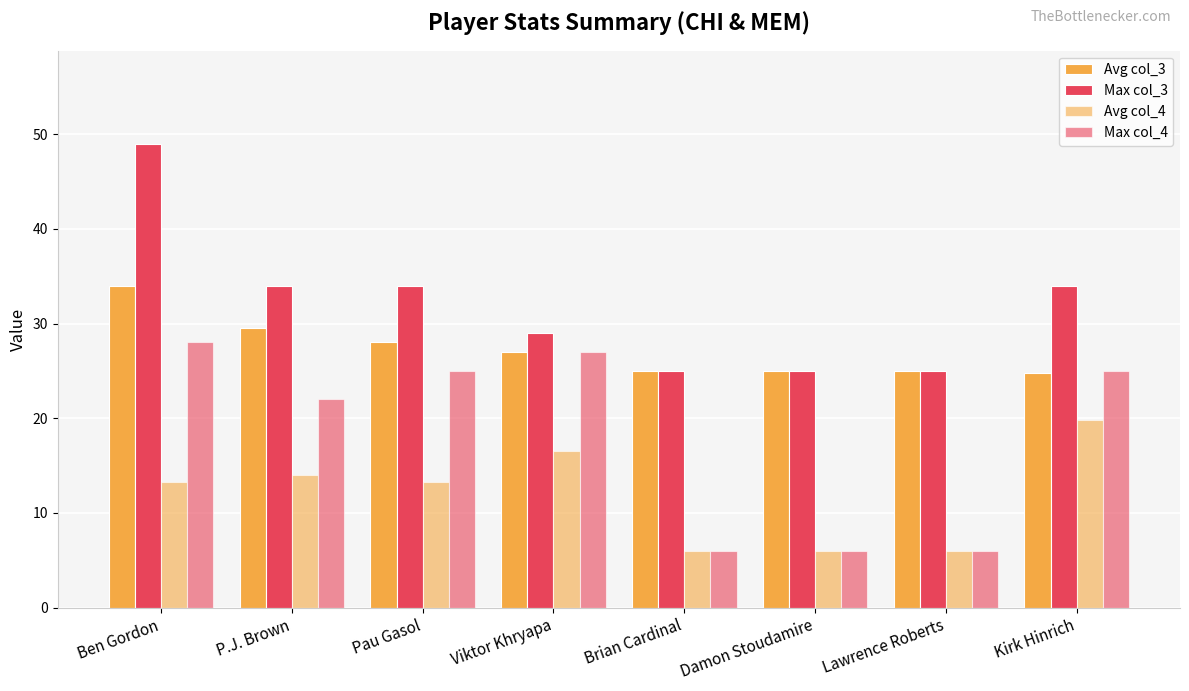

What is the difference between the highest and lowest values at Pau Gasol?

20.7